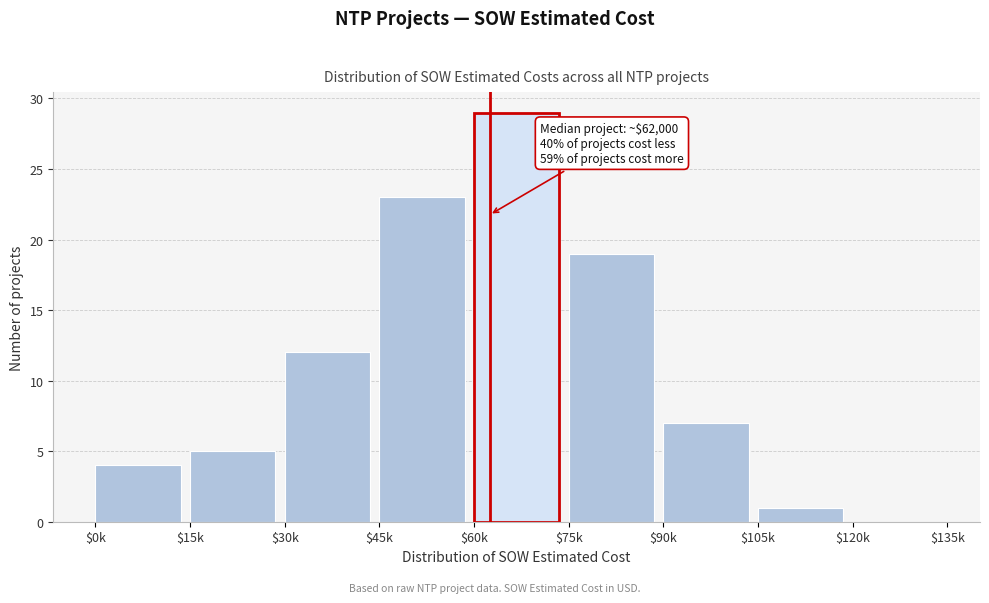

What is the maximum value shown in the chart?

29